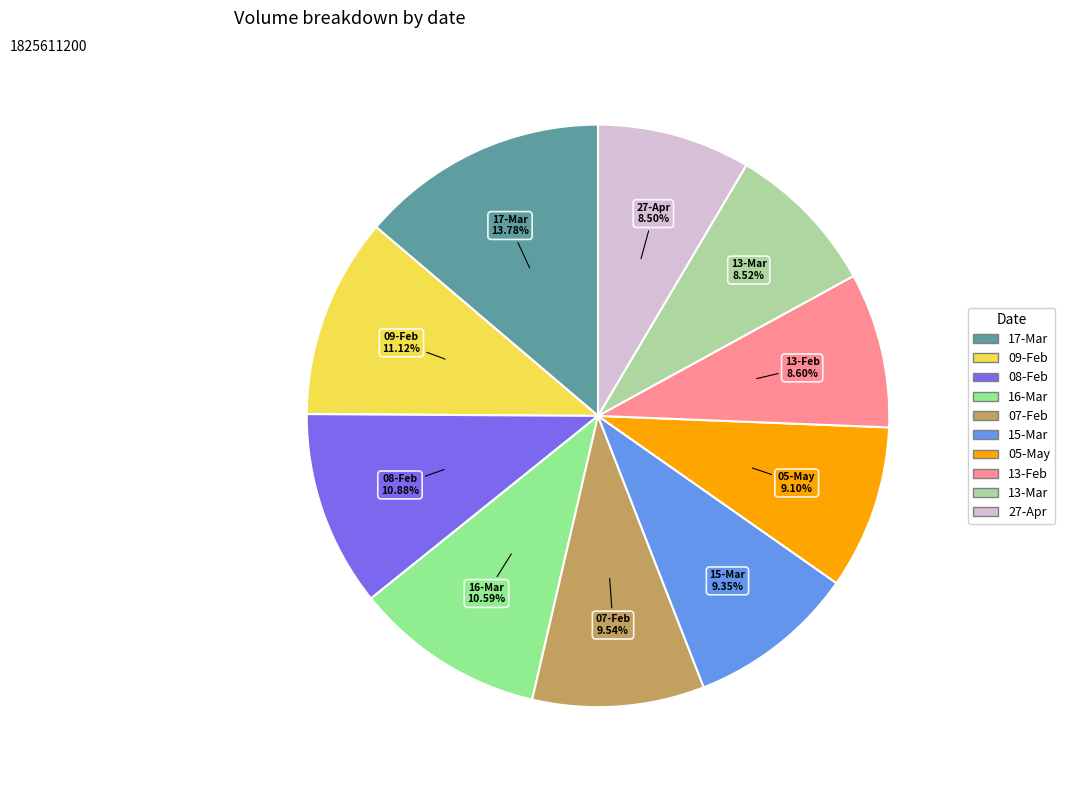

What percentage is the 15-Mar slice, to the nearest percent?

9%